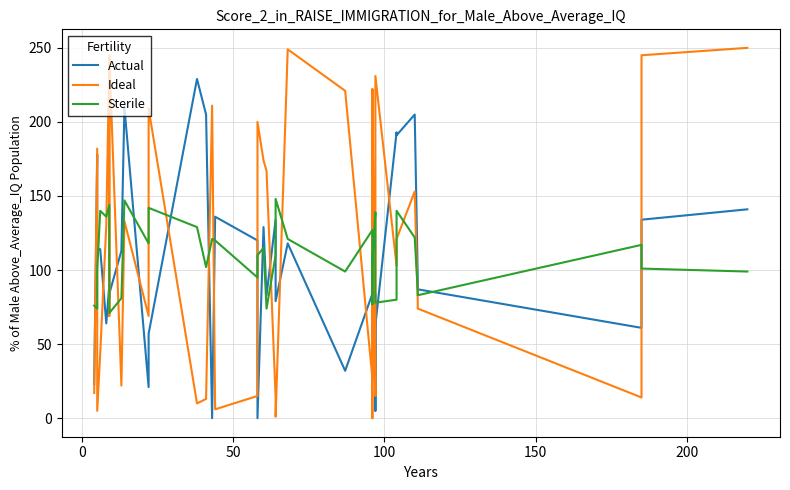

Reading left to right, list all the values displayed in this chart.

Actual: 23	178	115	114	64	90	81	84	113	210	21	57	229	205	0	136	120	0	129	83	134	79	118	32	84	89	69	87	26	84	5	63	193	191	205	95	87	61	134	141
Ideal: 17	182	5	44	130	244	69	245	22	133	69	209	10	13	211	6	15	200	174	167	14	1	249	221	27	222	38	0	222	15	151	231	103	121	153	79	74	14	245	250
Sterile: 76	74	100	140	136	144	82	71	81	147	118	142	129	102	121	120	95	110	115	74	110	148	121	99	127	123	101	77	106	139	136	78	80	140	122	86	83	117	101	99